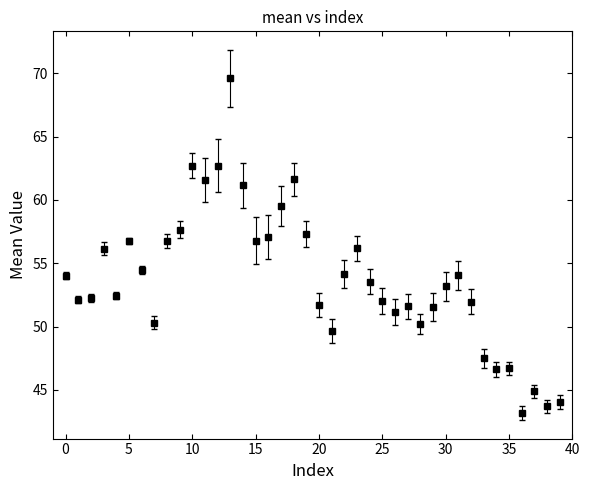

What is the sum of all values?

2150.6